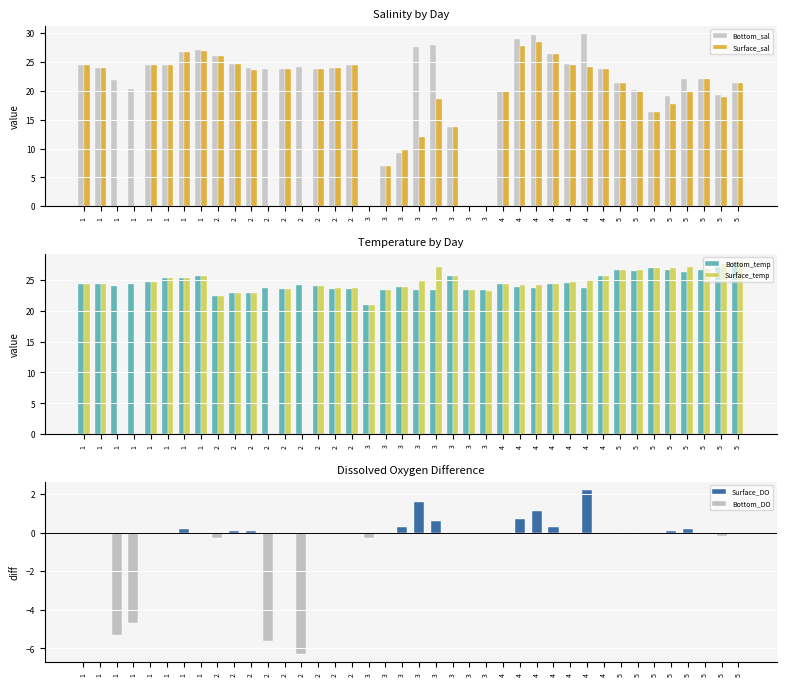

What is the difference between the maximum and second lowest values in the Bottom_temp series?

5.4